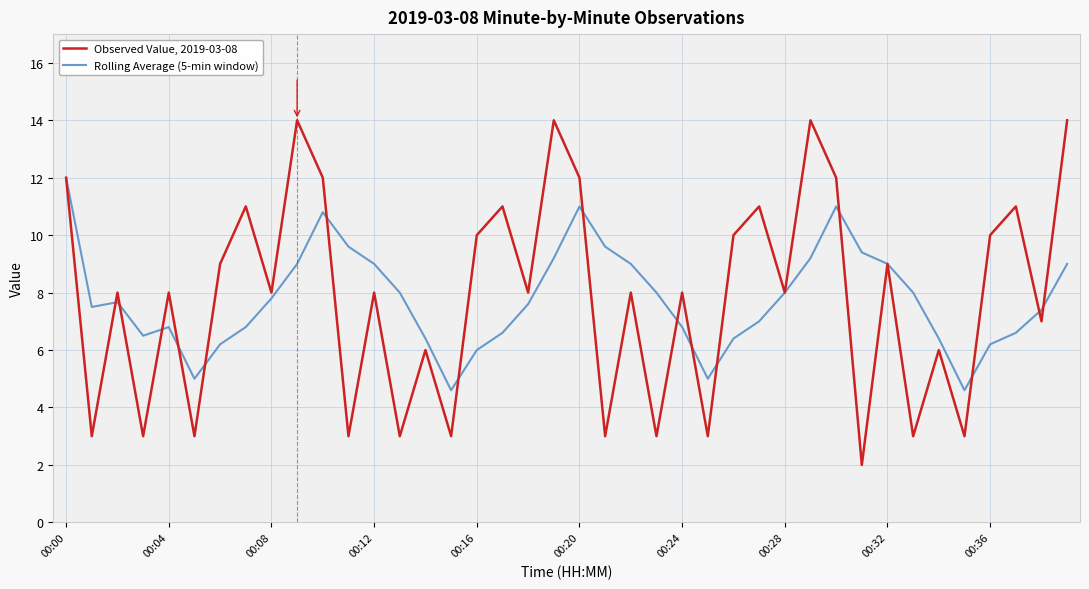

List the series in order of their peak value, lowest first.

Rolling Average (5-min window), Observed Value, 2019-03-08